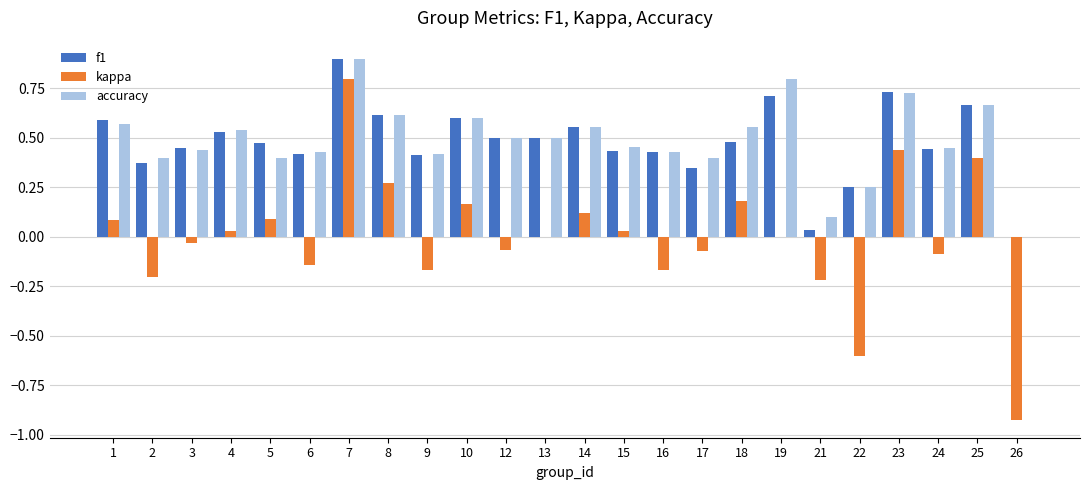

At which label does kappa first exceed 0?

1